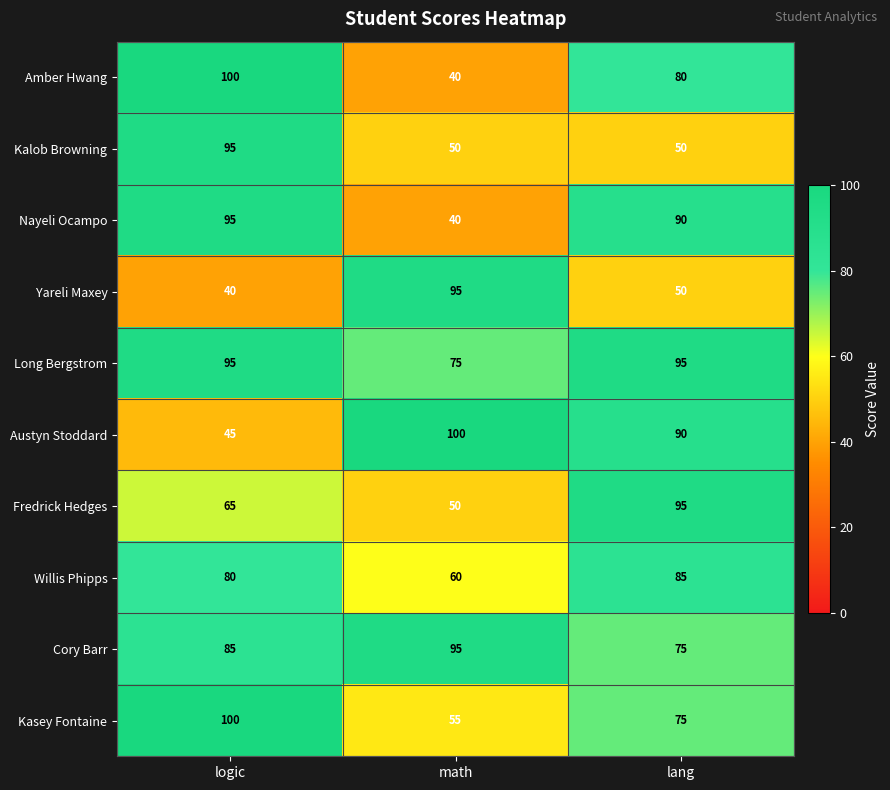

How many categories are shown in the chart?

3